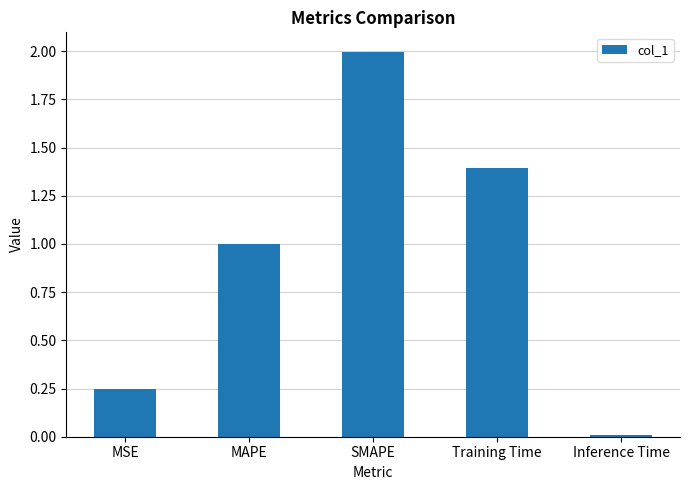

Rank the categories by value from lowest to highest.

Inference Time, MSE, MAPE, Training Time, SMAPE